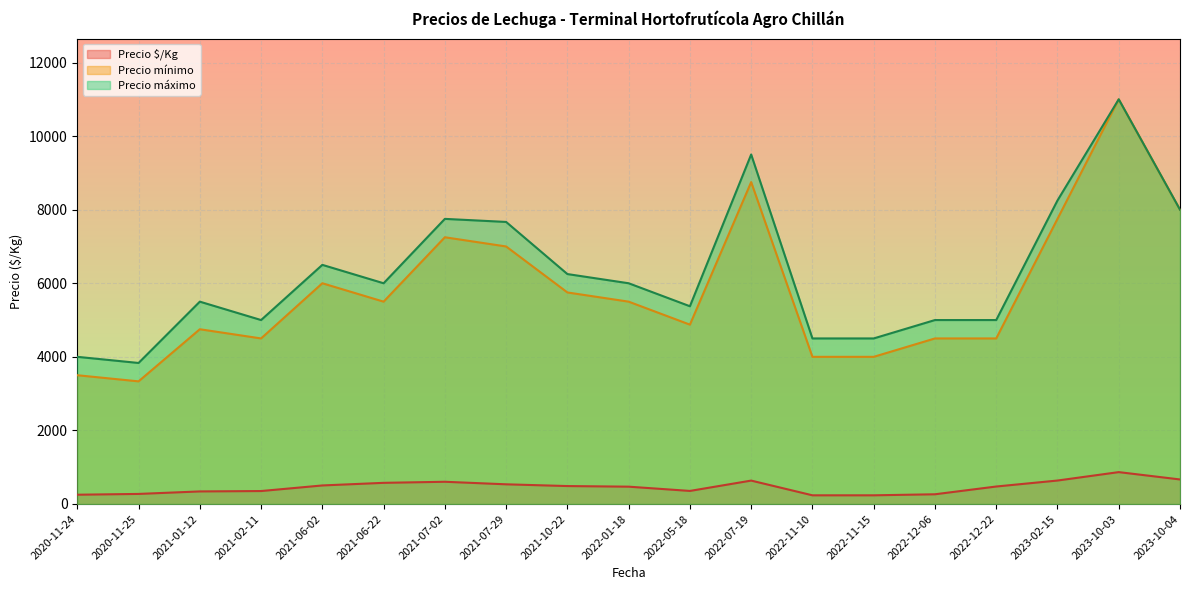

The value of Precio máximo at 2022-05-18 is 11111. True or false?

False